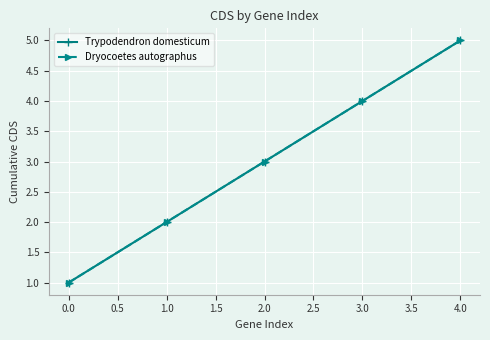

True or false: Trypodendron domesticum and Dryocoetes autographus intersect in this chart.

False